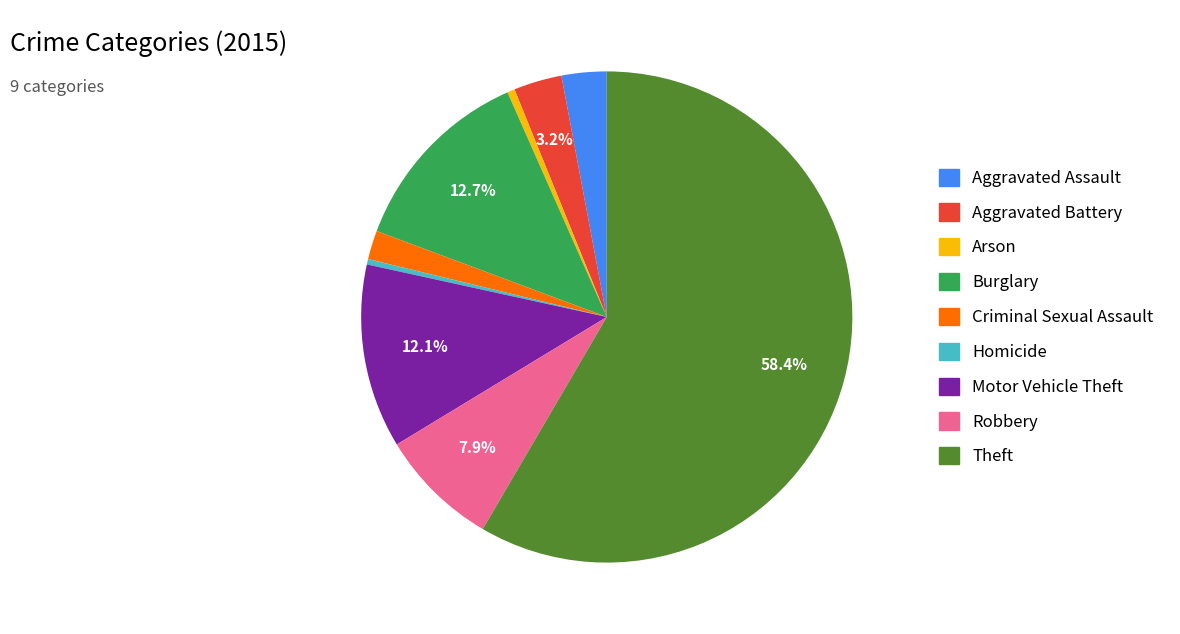

Between Motor Vehicle Theft and Theft, which is larger?

Theft